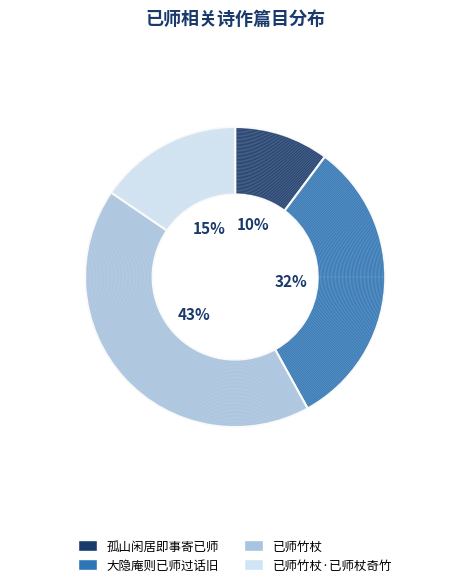

How many slices are in this pie chart?

4